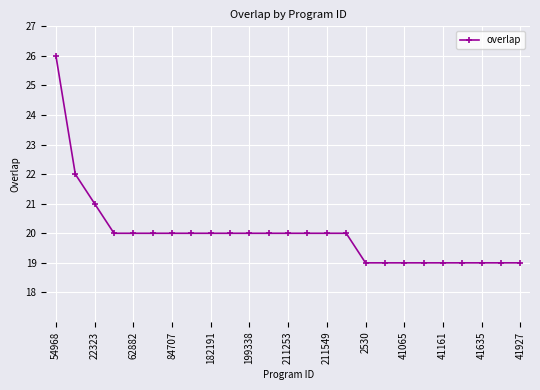

What is the difference between the maximum and second lowest values?

7